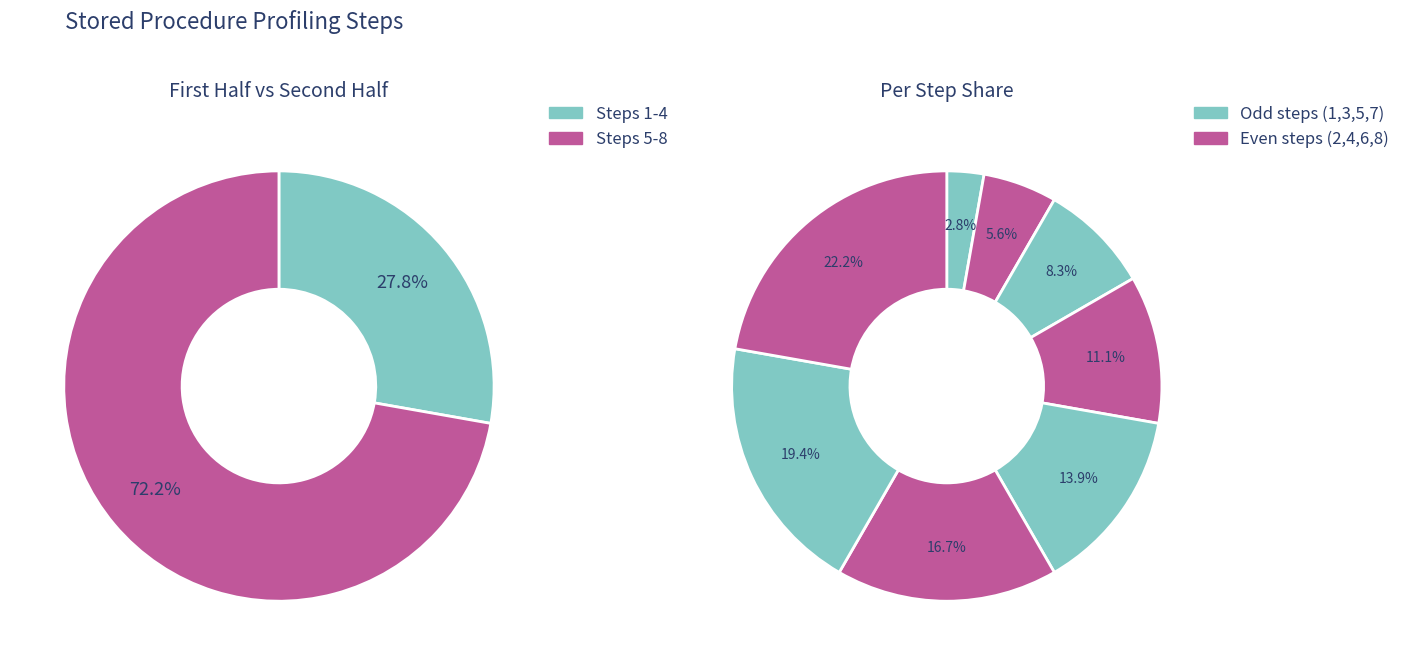

How many segments does this pie chart have?

8